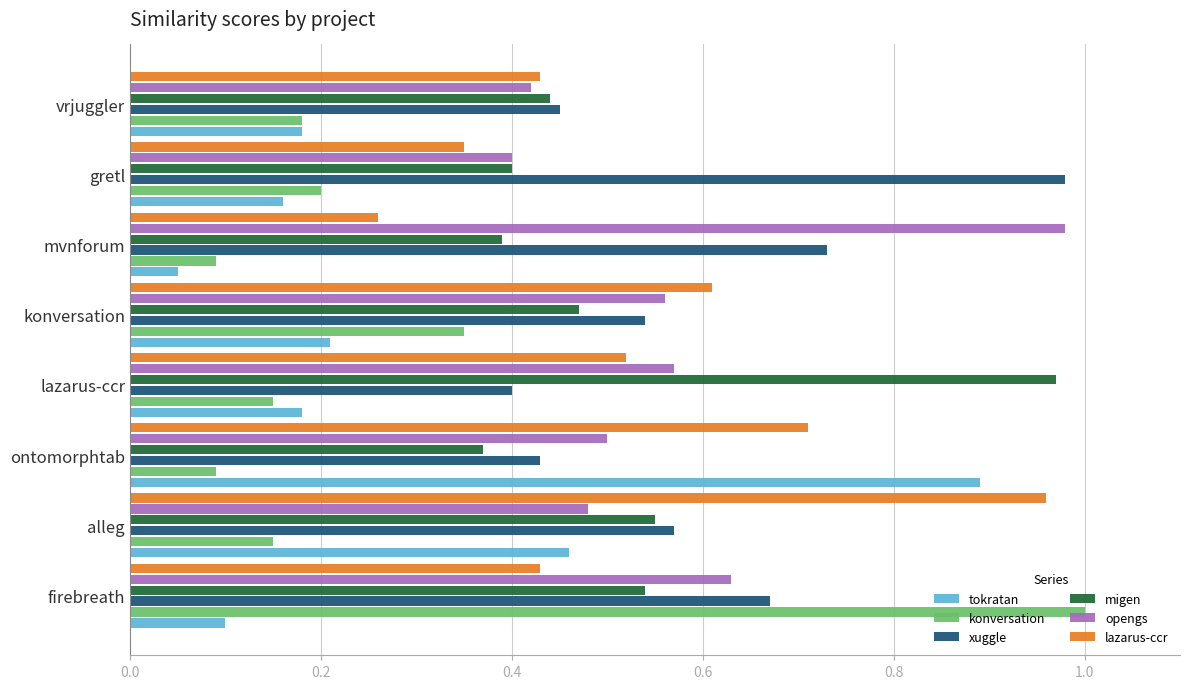

Which series has the widest spread of values?

konversation